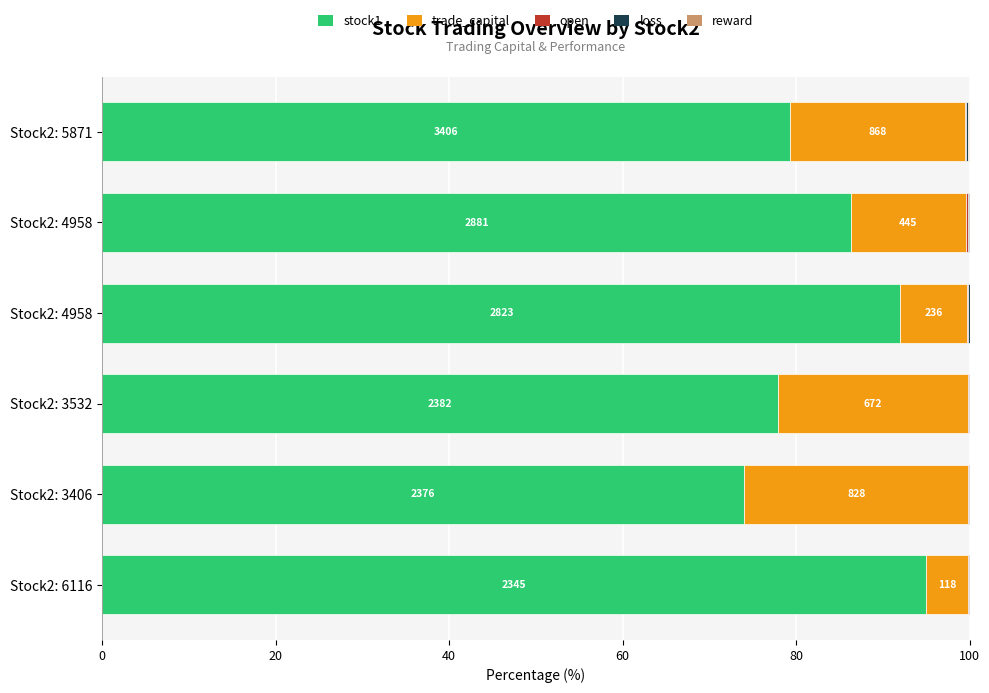

Reading left to right, extract all data points from this chart.

stock1: 95.0	74.0	77.9	92.0	86.3	79.3
trade_capital: 4.8	25.8	22.0	7.7	13.3	20.2
open: 0.1	0.0	0.1	0.1	0.1	0.1
loss: 0.1	0.1	0.1	0.2	0.2	0.2
reward: -0.0	-0.0	-0.0	-0.1	-0.0	0.2